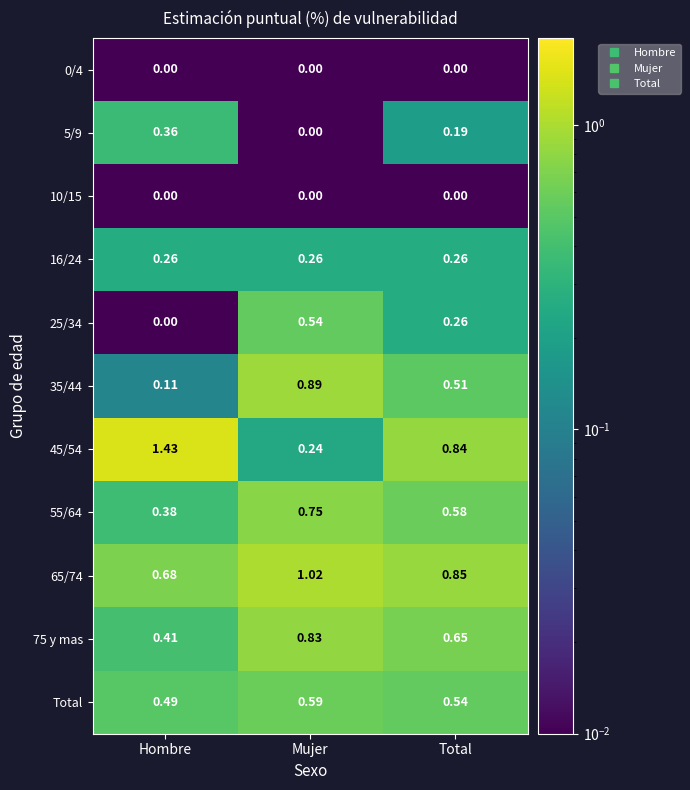

Which series changed the most between Hombre and Mujer?

45/54